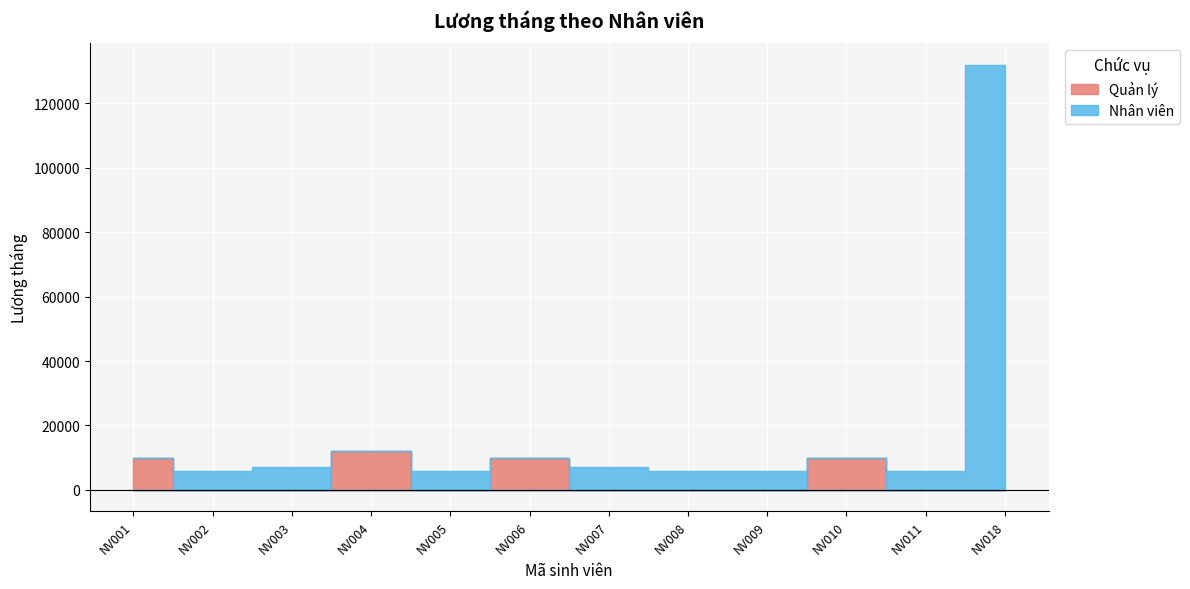

How many values in the Quản lý series exceed 0?

4